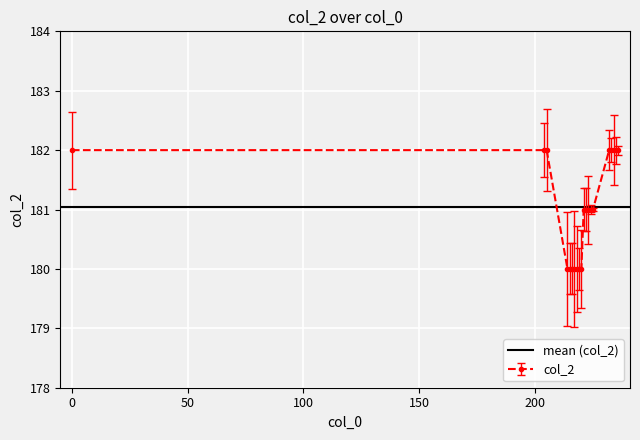

Is it true that the value at 223 is 181?

True